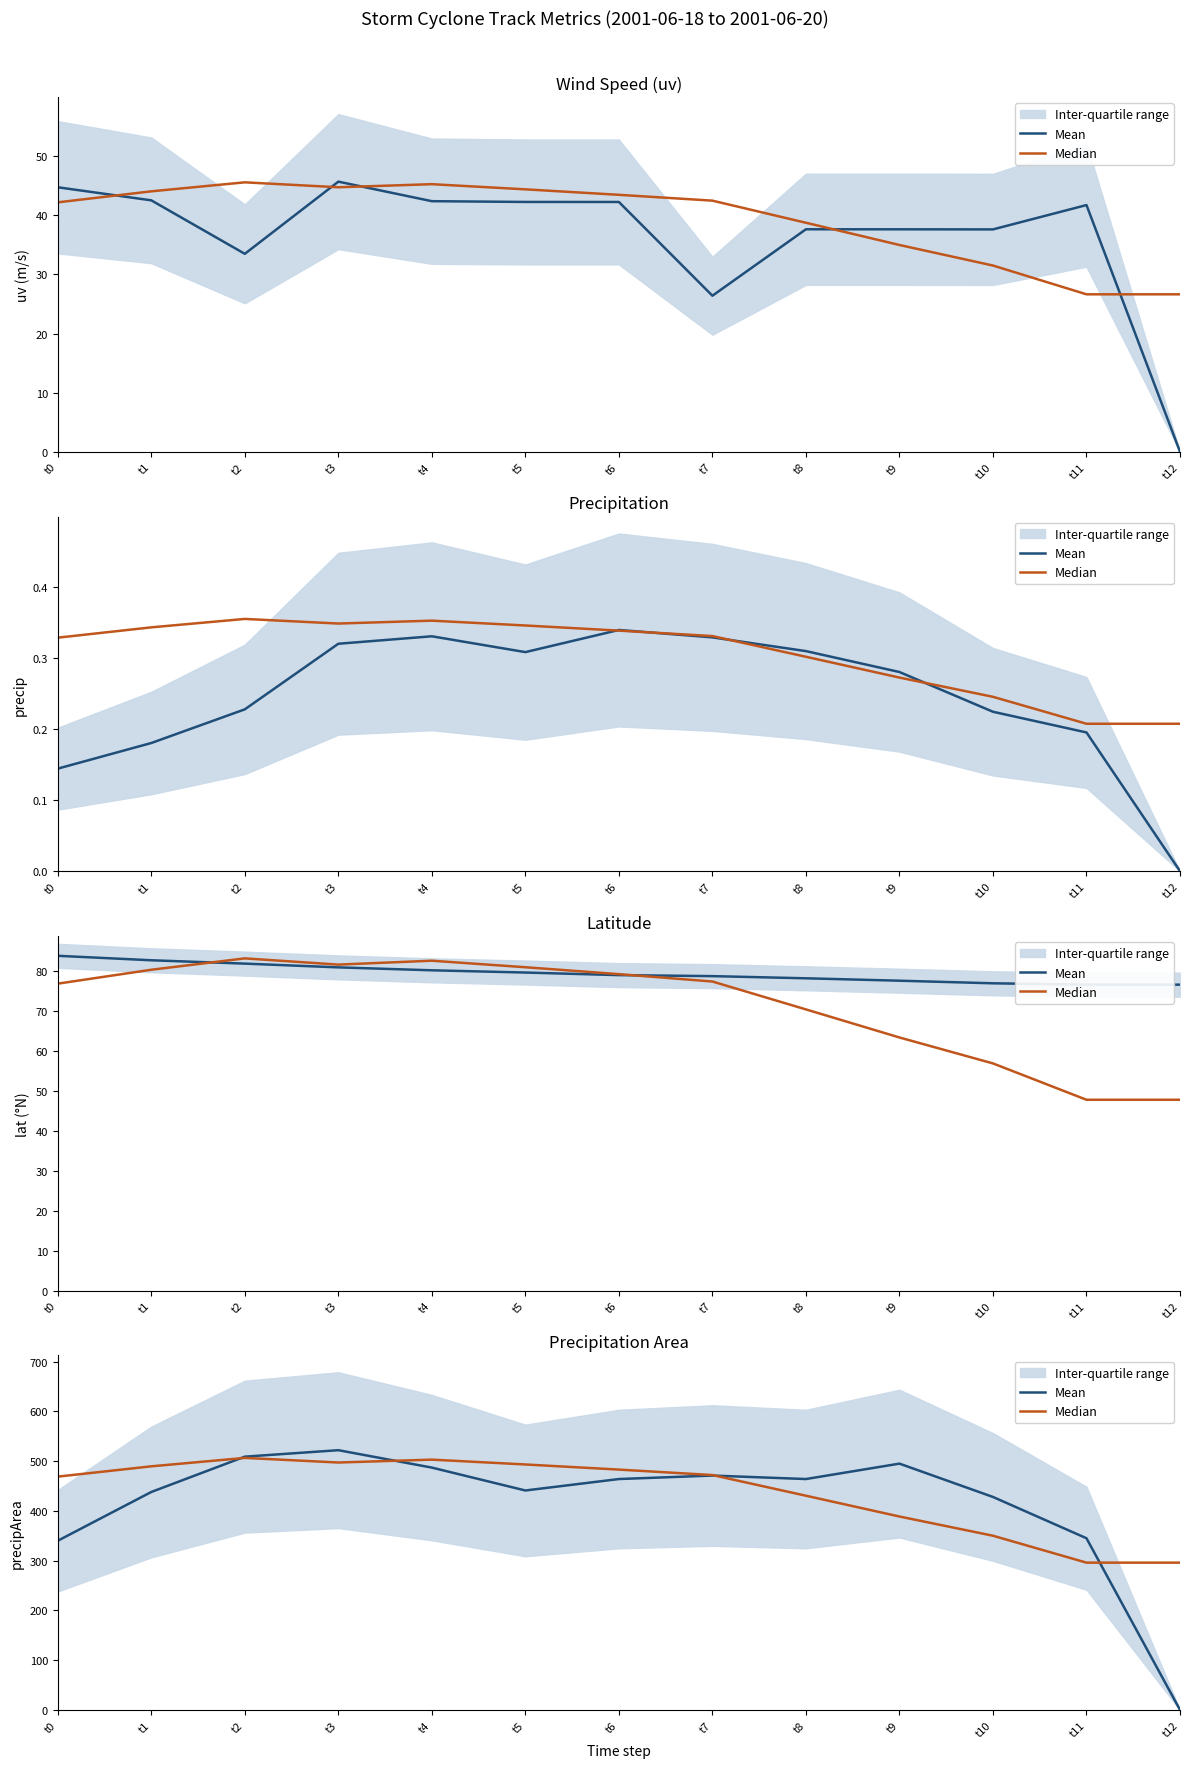

What is the value of the Mean point at the 3rd from the left?

509.0